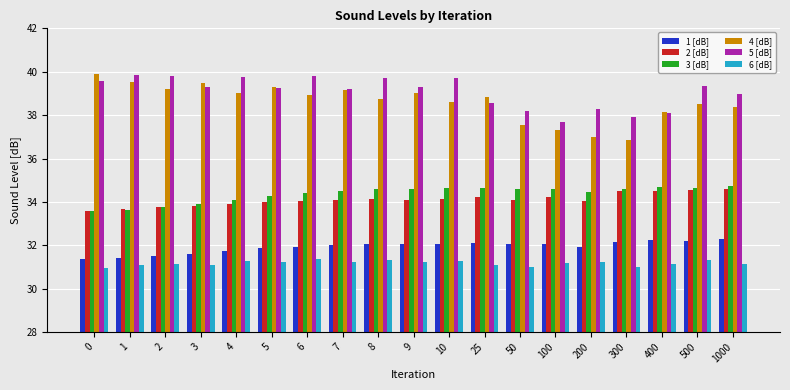

What is the value of the 1 [dB] bar at the 7th from the left?

31.9